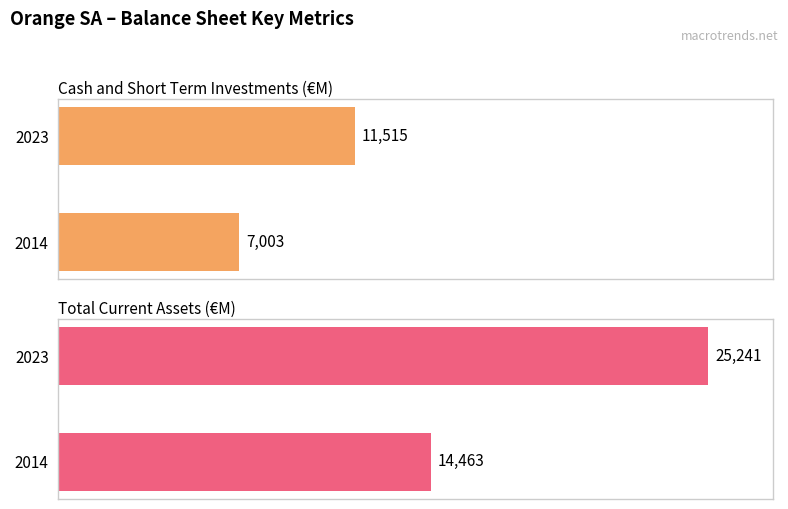

Which series has the widest spread of values?

Total Current Assets (€M)